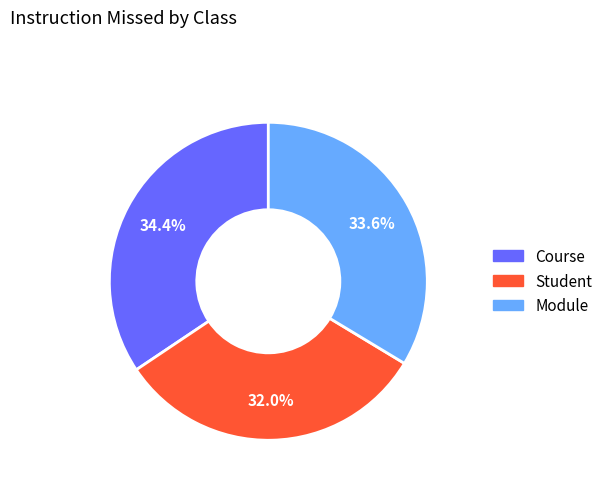

To the nearest percent, what is the difference between the Course and Student slice percentages?

2%